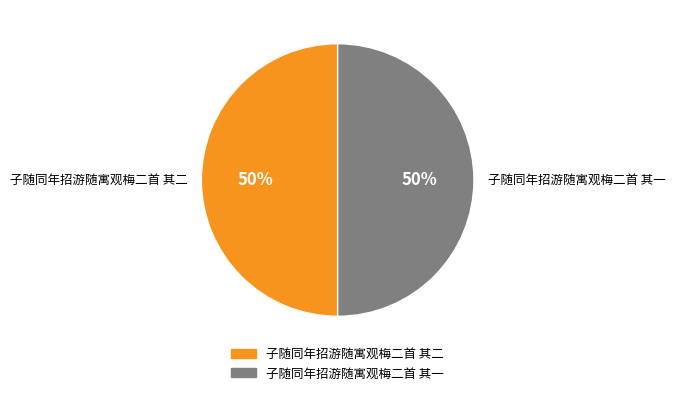

Is it true that 子随同年招游随寓观梅二首 其一 is 50% of the pie?

True